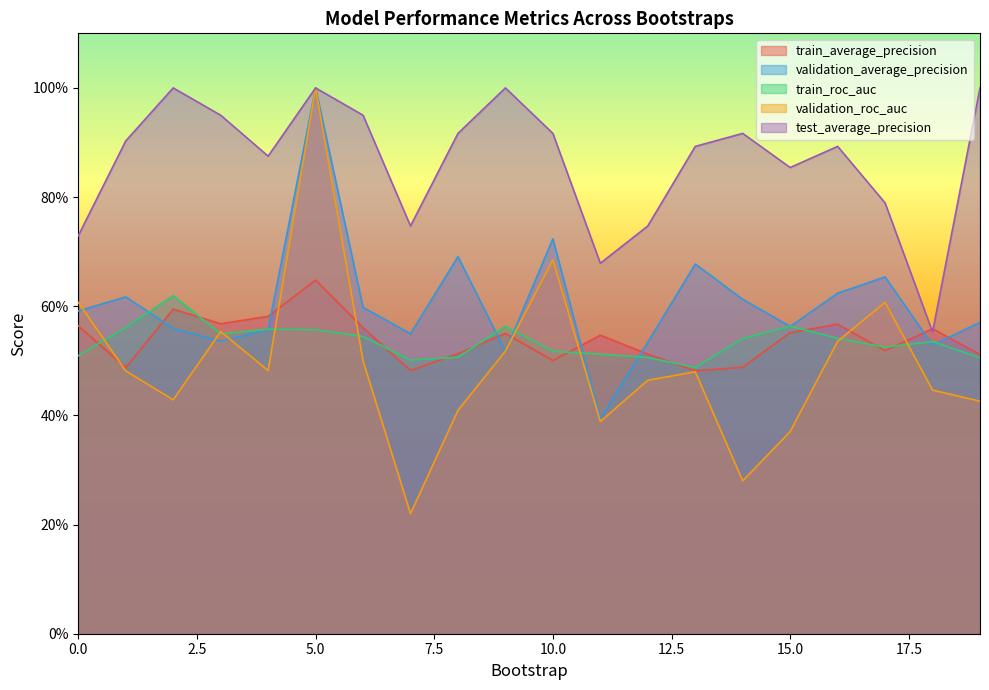

What is the approximate value of validation_roc_auc at 14?

0.3